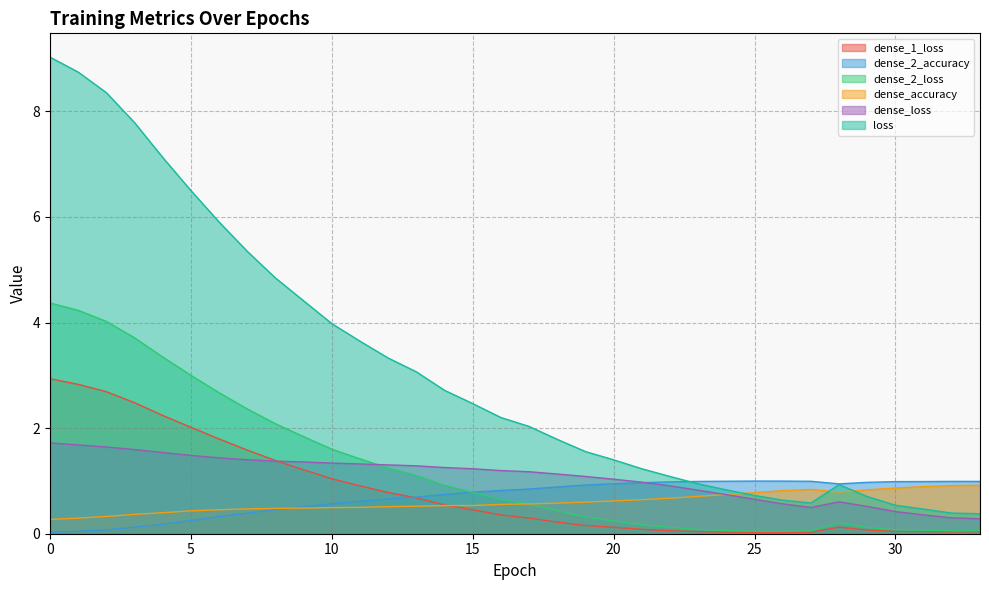

Where is the first local minimum for dense_loss?

27